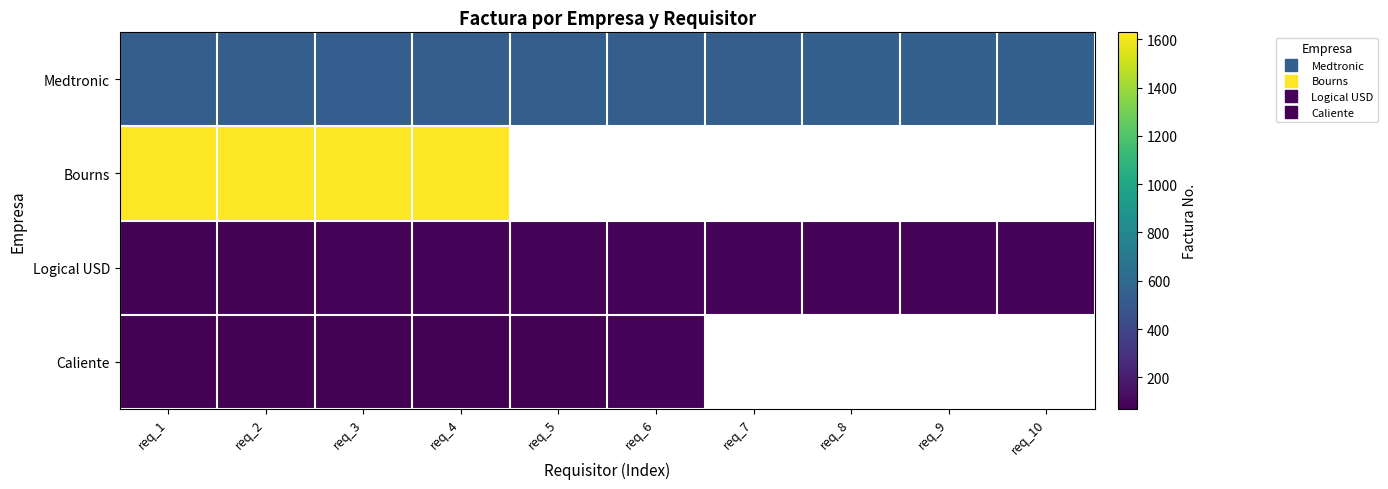

How many categories are shown in the chart?

10